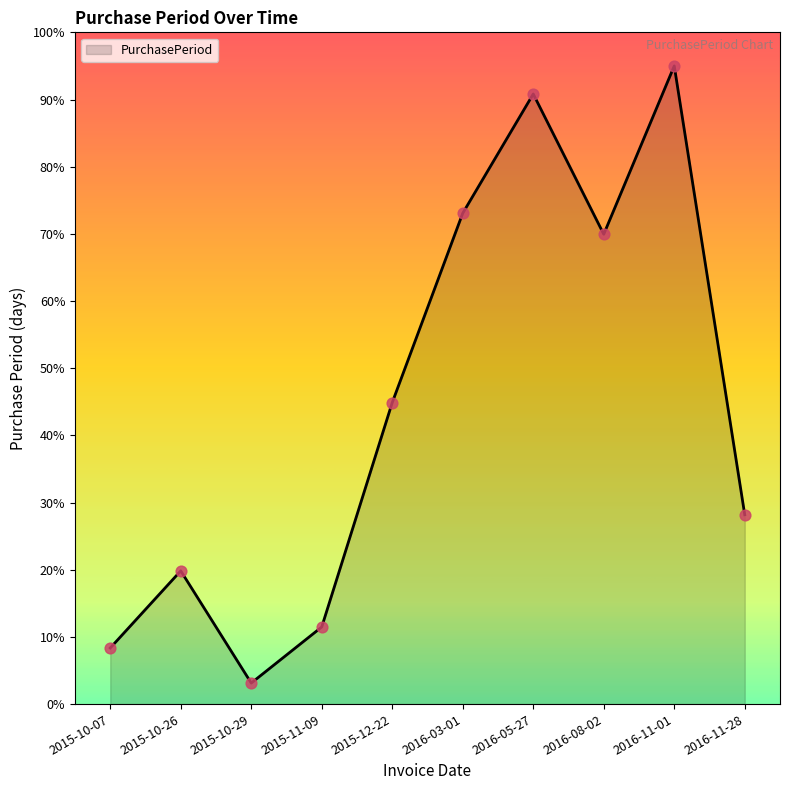

What is the change in value from 2015-10-29 to 2016-03-01?

+69.9